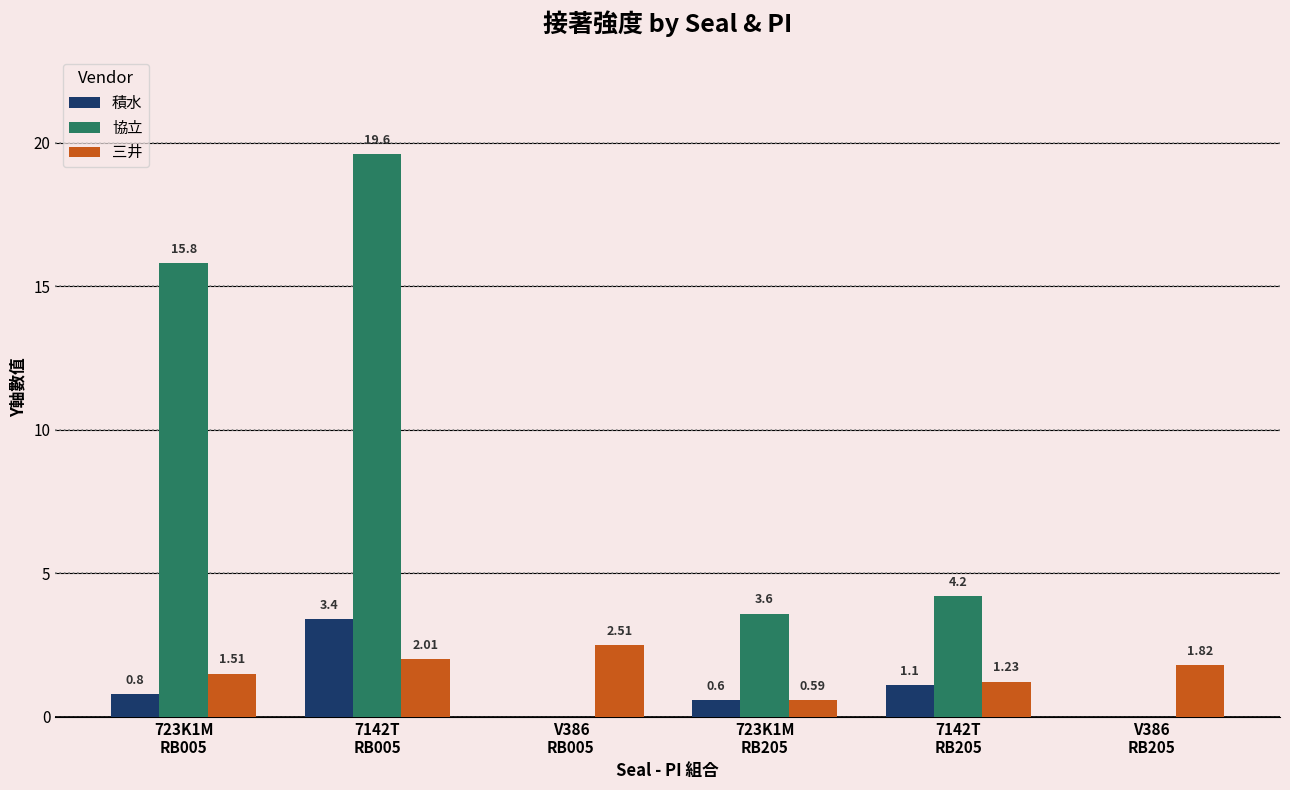

What is the sum of all 協立 values?

43.2